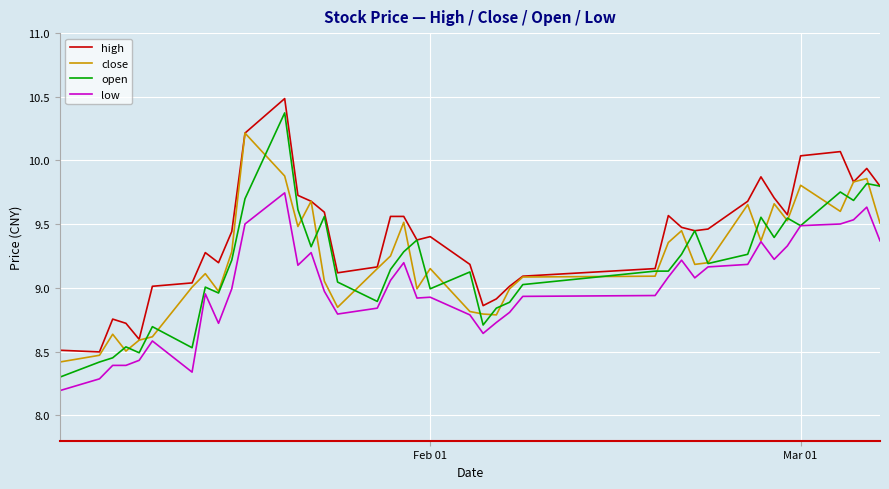

Which series has the largest total across all categories?

high